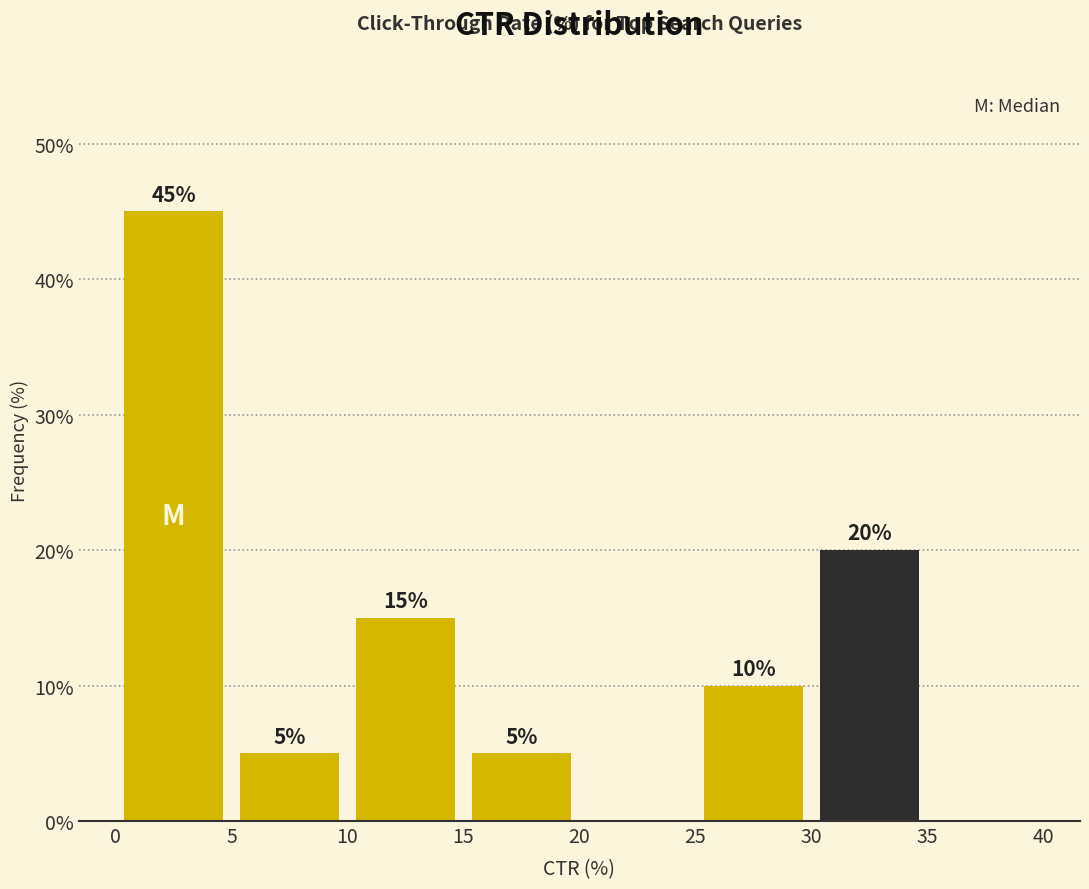

Which range on the x-axis has the tallest bar?

0 to 5